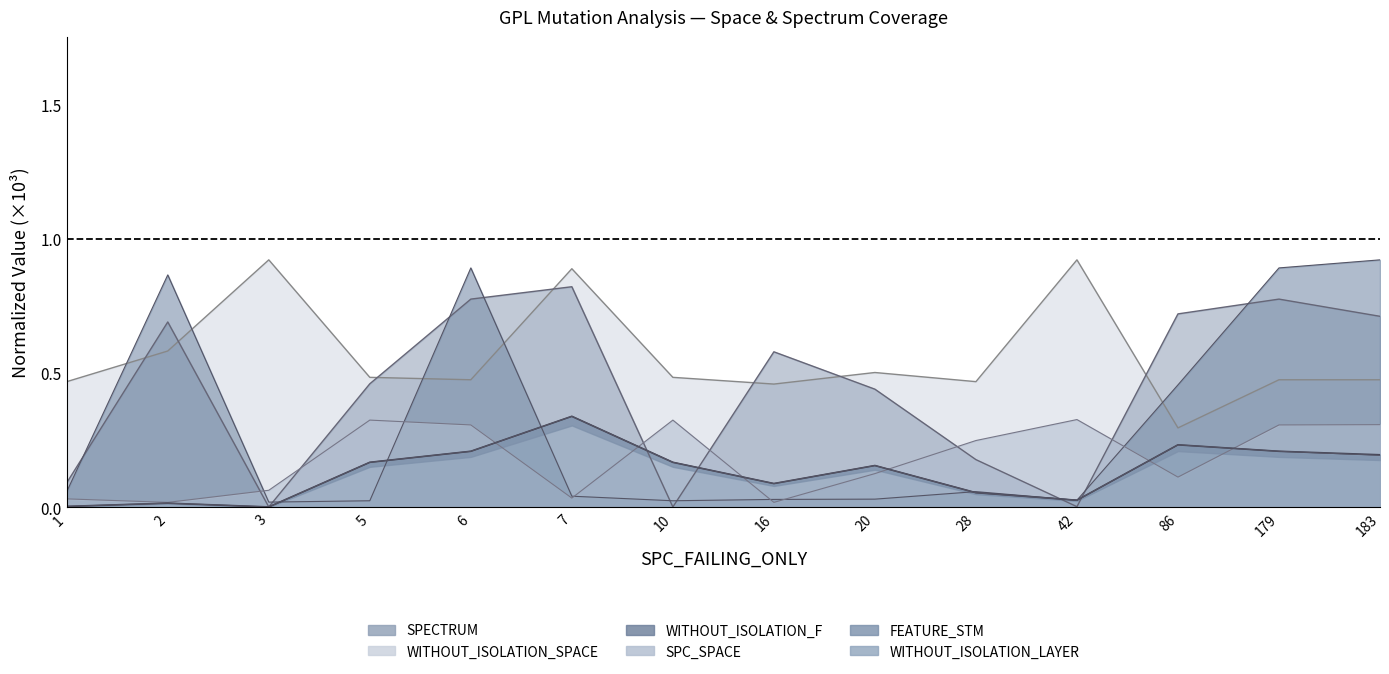

Reading right to left, extract all data points from this chart.

SPC_SPACE: 183=0.3	179=0.3	86=0.1	42=0.3	28=0.2	20=0.1	16=0.0	10=0.3	7=0.0	6=0.3	5=0.3	3=0.1	2=0.0	1=0.0
SPECTRUM: 183=0.7	179=0.8	86=0.7	42=0.0	28=0.2	20=0.4	16=0.6	10=0.0	7=0.8	6=0.8	5=0.5	3=0.0	2=0.7	1=0.1
WITHOUT_ISOLATION_F: 183=0.2	179=0.2	86=0.2	42=0.0	28=0.1	20=0.2	16=0.1	10=0.2	7=0.3	6=0.2	5=0.2	3=0.0	2=0.0	1=0.0
WITHOUT_ISOLATION_LAYER: 183=0.2	179=0.2	86=0.2	42=0.0	28=0.1	20=0.2	16=0.1	10=0.2	7=0.3	6=0.2	5=0.2	3=0.0	2=0.0	1=0.0
FEATURE_STM: 183=0.9	179=0.9	86=0.5	42=0.0	28=0.1	20=0.0	16=0.0	10=0.0	7=0.0	6=0.9	5=0.0	3=0.0	2=0.9	1=0.1
WITHOUT_ISOLATION_SPACE: 183=0.5	179=0.5	86=0.3	42=0.9	28=0.5	20=0.5	16=0.5	10=0.5	7=0.9	6=0.5	5=0.5	3=0.9	2=0.6	1=0.5